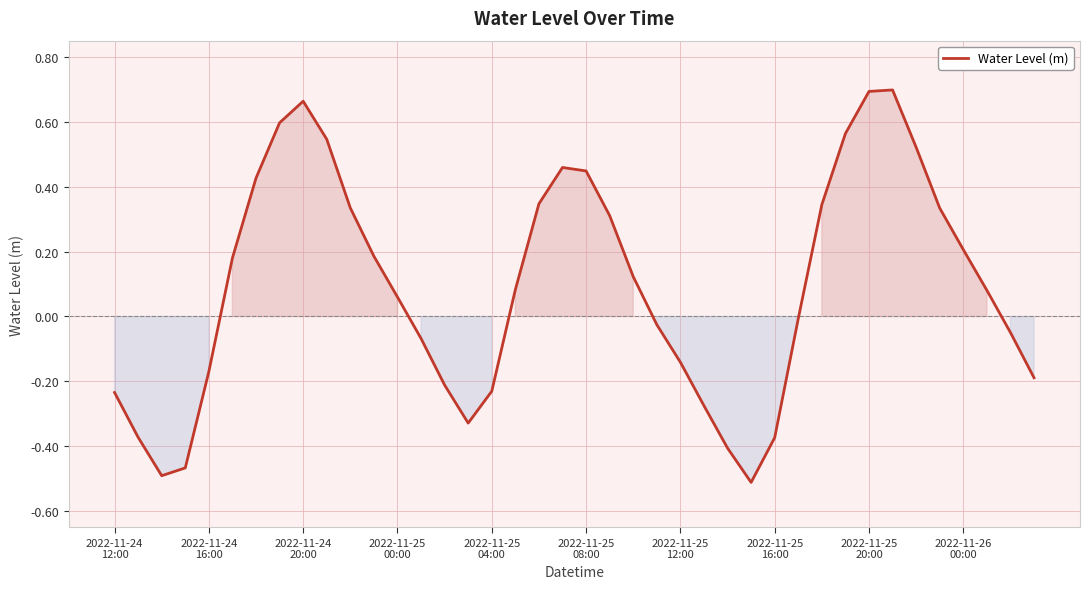

Does the chart display data point markers on the line(s)?

No